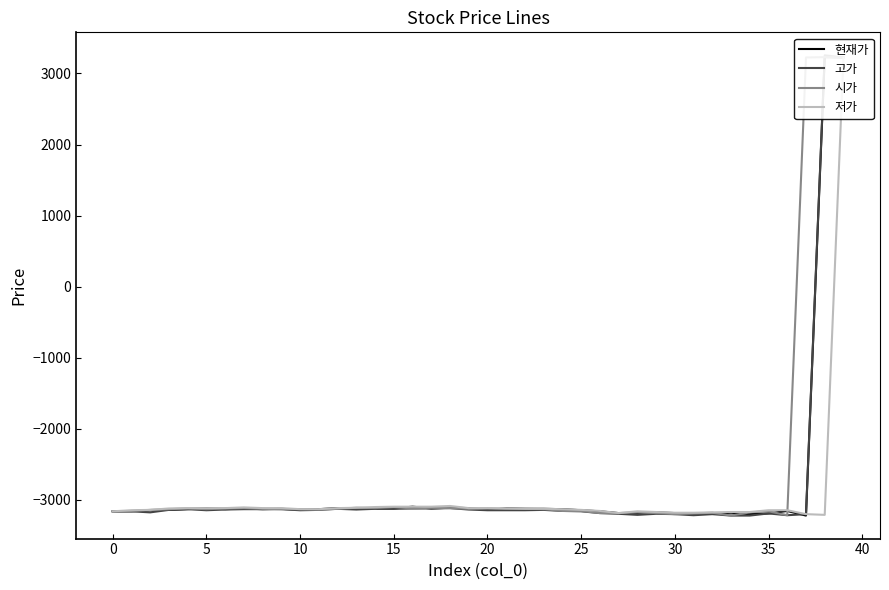

Reading right to left, what are all the values shown in this chart?

현재가: 3225	3230	-3220	-3155	-3190	-3200	-3180	-3195	-3195	-3185	-3175	-3185	-3185	-3160	-3145	-3130	-3125	-3125	-3120	-3140	-3115	-3110	-3120	-3095	-3120	-3120	-3120	-3115	-3130	-3140	-3125	-3130	-3120	-3130	-3115	-3130	-3140	-3145	-3160	-3160
고가: 3225	3255	-3200	-3215	-3190	-3220	-3220	-3200	-3215	-3200	-3195	-3210	-3195	-3185	-3160	-3155	-3140	-3145	-3145	-3145	-3135	-3115	-3120	-3120	-3125	-3125	-3135	-3125	-3140	-3145	-3130	-3130	-3130	-3135	-3145	-3130	-3140	-3175	-3160	-3160
시가: 3225	3230	3225	-3215	-3160	-3175	-3220	-3180	-3190	-3200	-3185	-3175	-3185	-3185	-3155	-3155	-3130	-3125	-3125	-3120	-3125	-3115	-3110	-3120	-3100	-3115	-3110	-3125	-3135	-3130	-3130	-3125	-3115	-3120	-3130	-3120	-3130	-3140	-3155	-3160
저가: 3225	-3210	-3200	-3145	-3145	-3170	-3170	-3175	-3180	-3180	-3170	-3160	-3185	-3155	-3140	-3130	-3125	-3125	-3120	-3115	-3115	-3085	-3095	-3095	-3095	-3100	-3110	-3115	-3130	-3130	-3115	-3115	-3105	-3115	-3115	-3115	-3120	-3140	-3145	-3160